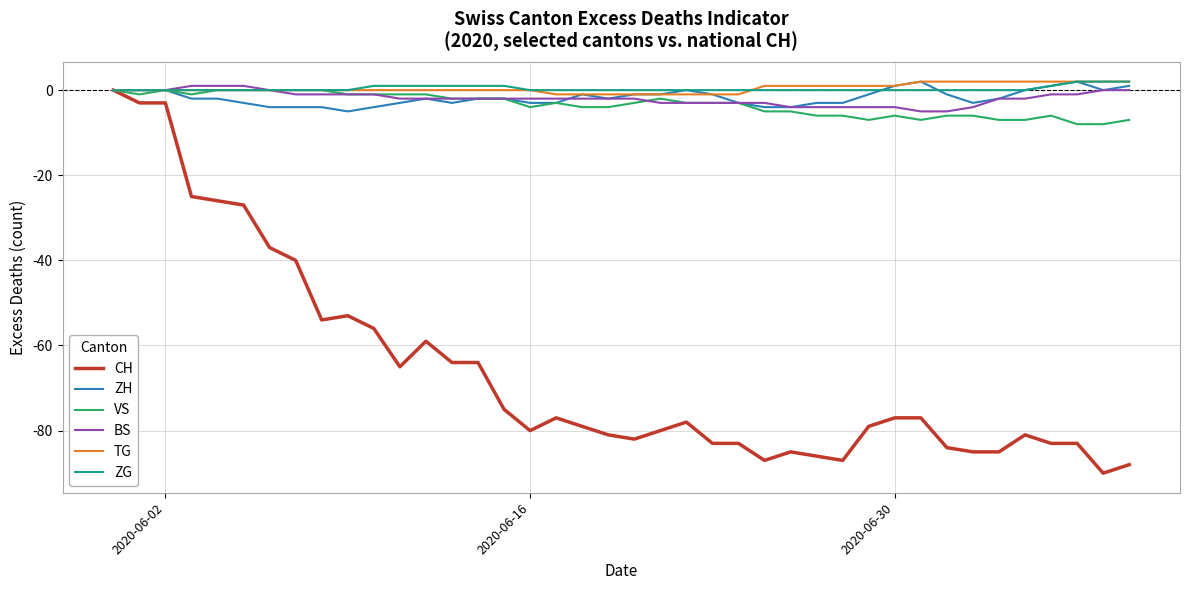

What is the lowest value of the CH series?

-90